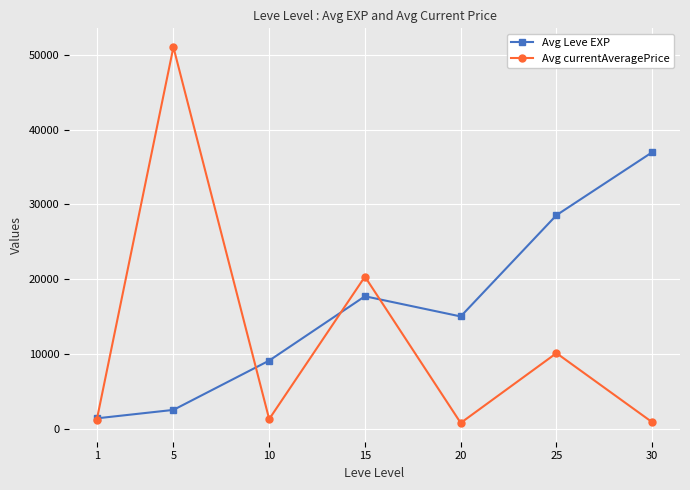

Where is the first local minimum for Avg currentAveragePrice?

10